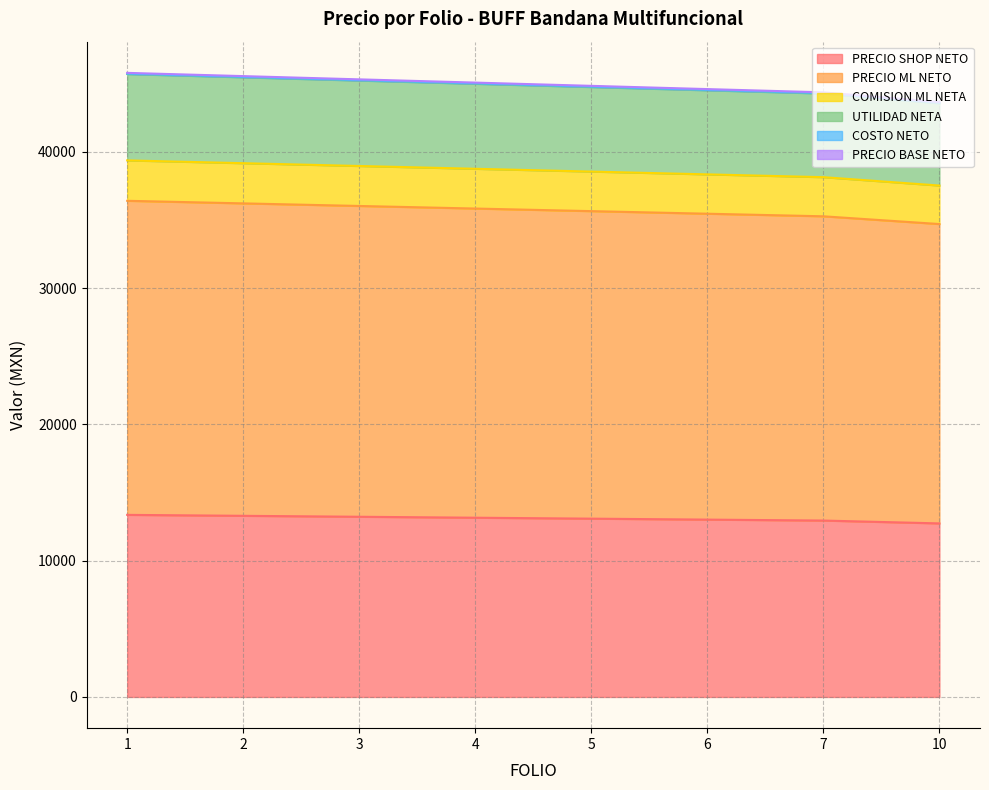

True or false: PRECIO SHOP NETO has a value of 14123.6 at 1.

False